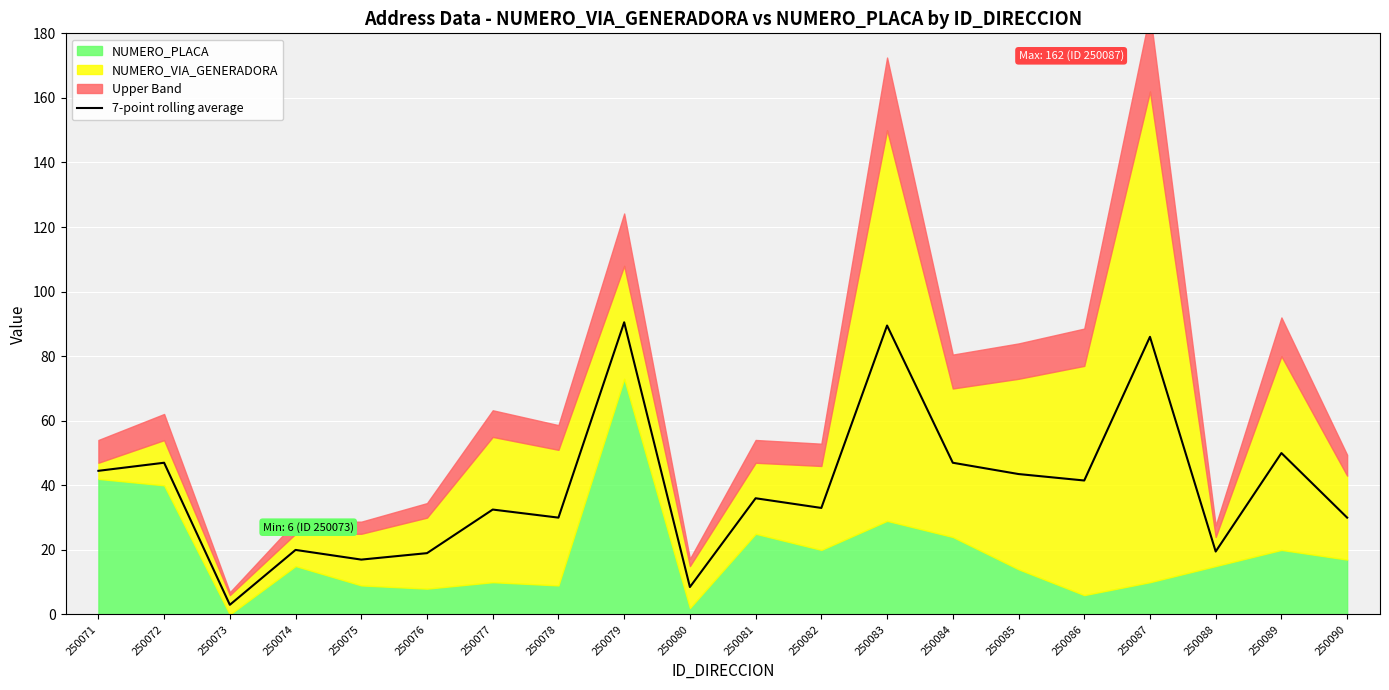

Which label corresponds to the largest value in the chart?

250079